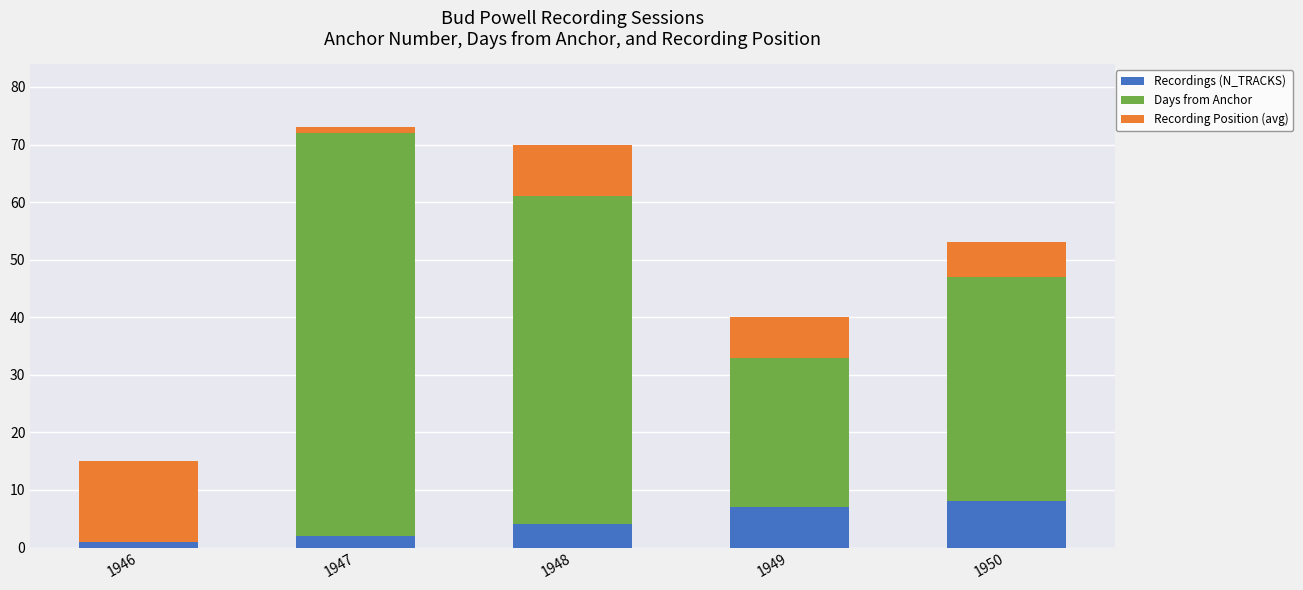

Reading left to right, list the values for the Recordings (N_TRACKS) series.

1946=1	1947=2	1948=4	1949=7	1950=8